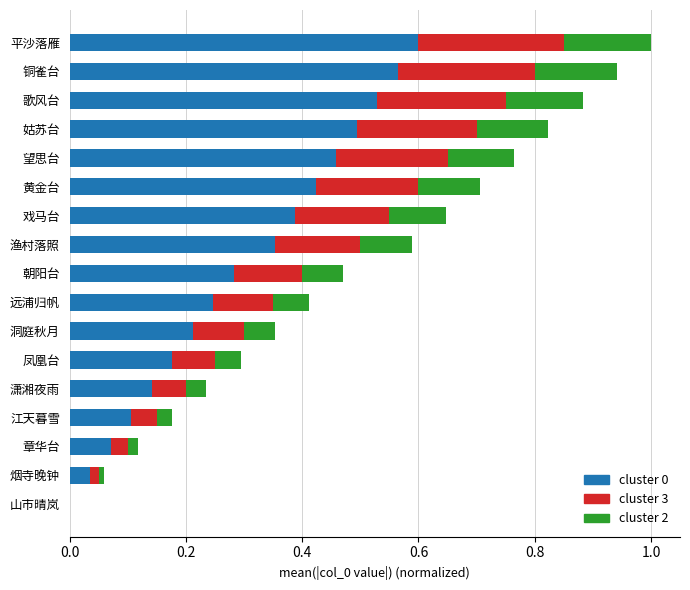

What is the sum of all cluster 0 values?

5.1